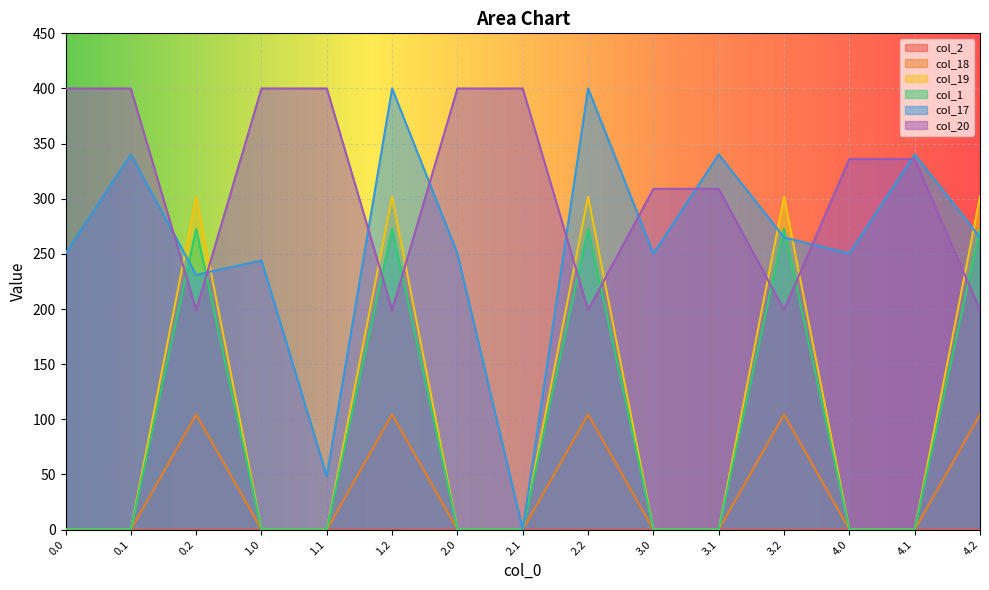

Which series has the largest range (max minus min)?

col_17